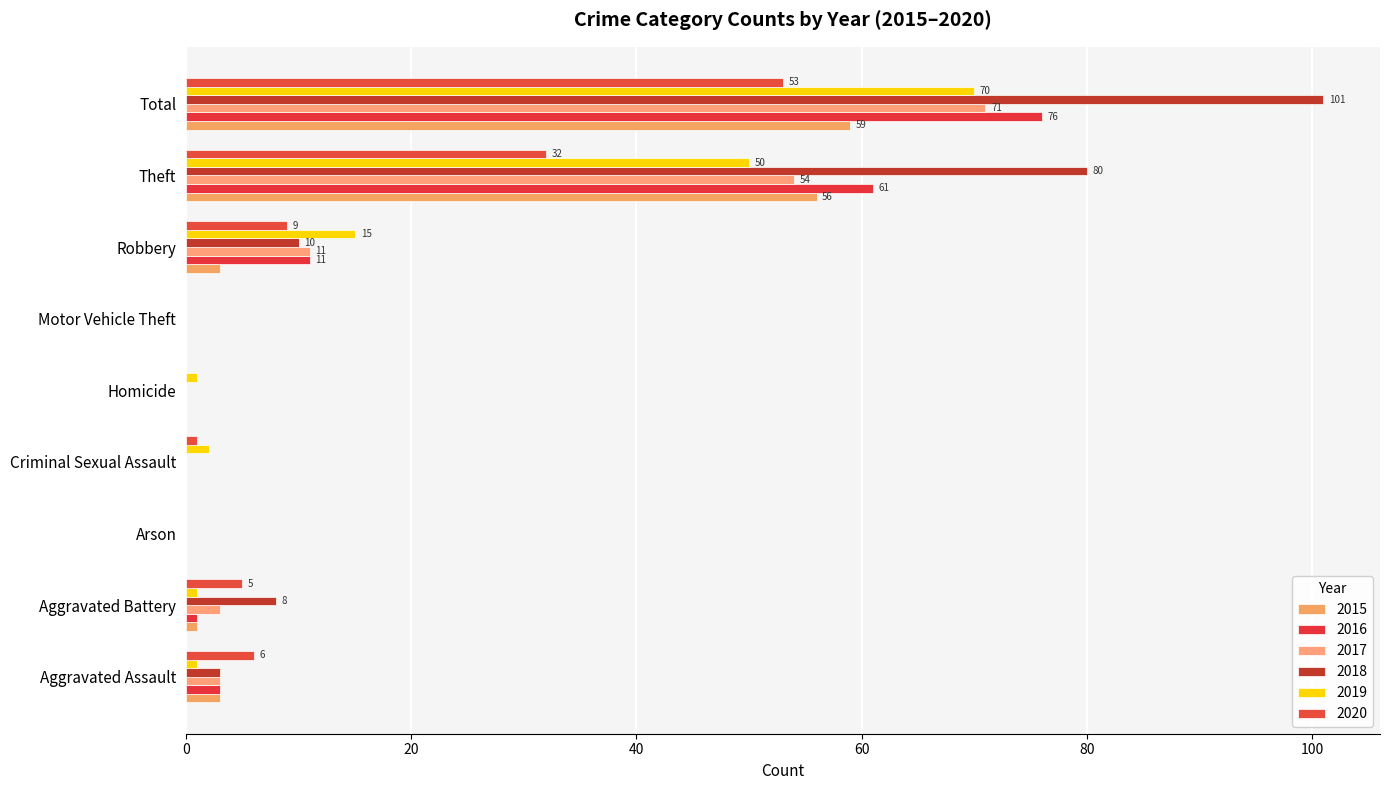

What is the label of the 3rd bar from the right?

Robbery